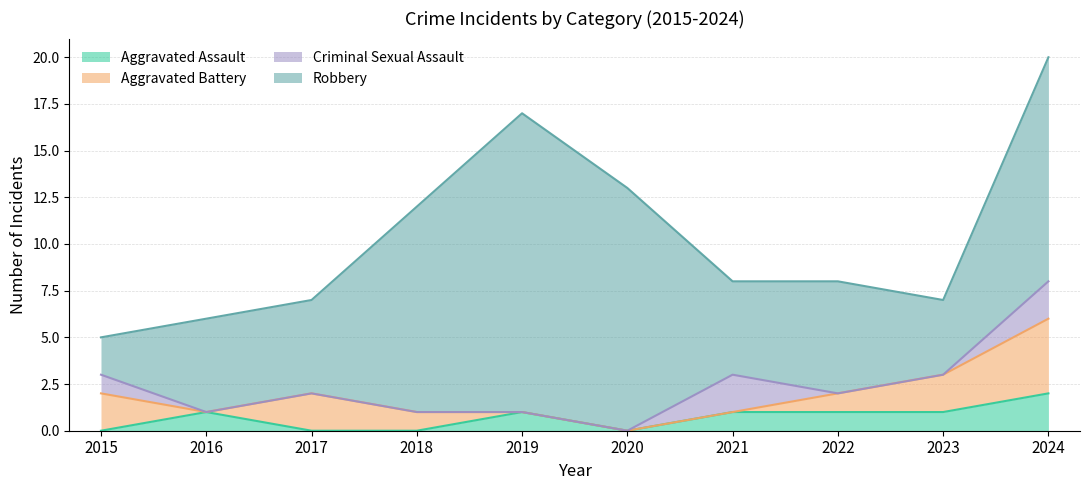

What is the spread (max minus min) of values at 2018?

11